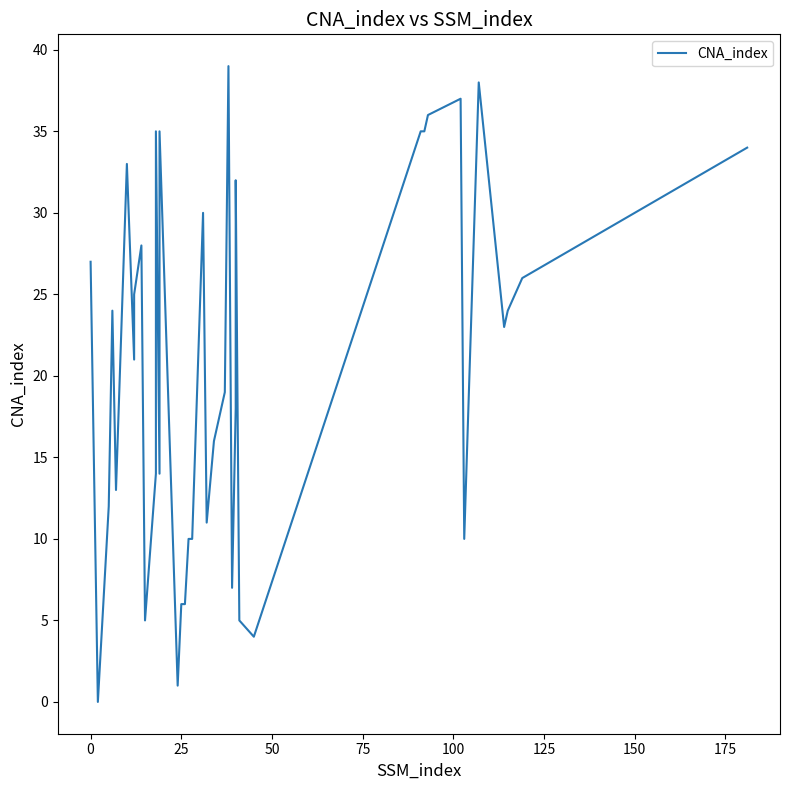

Does the chart have visible grid lines?

No